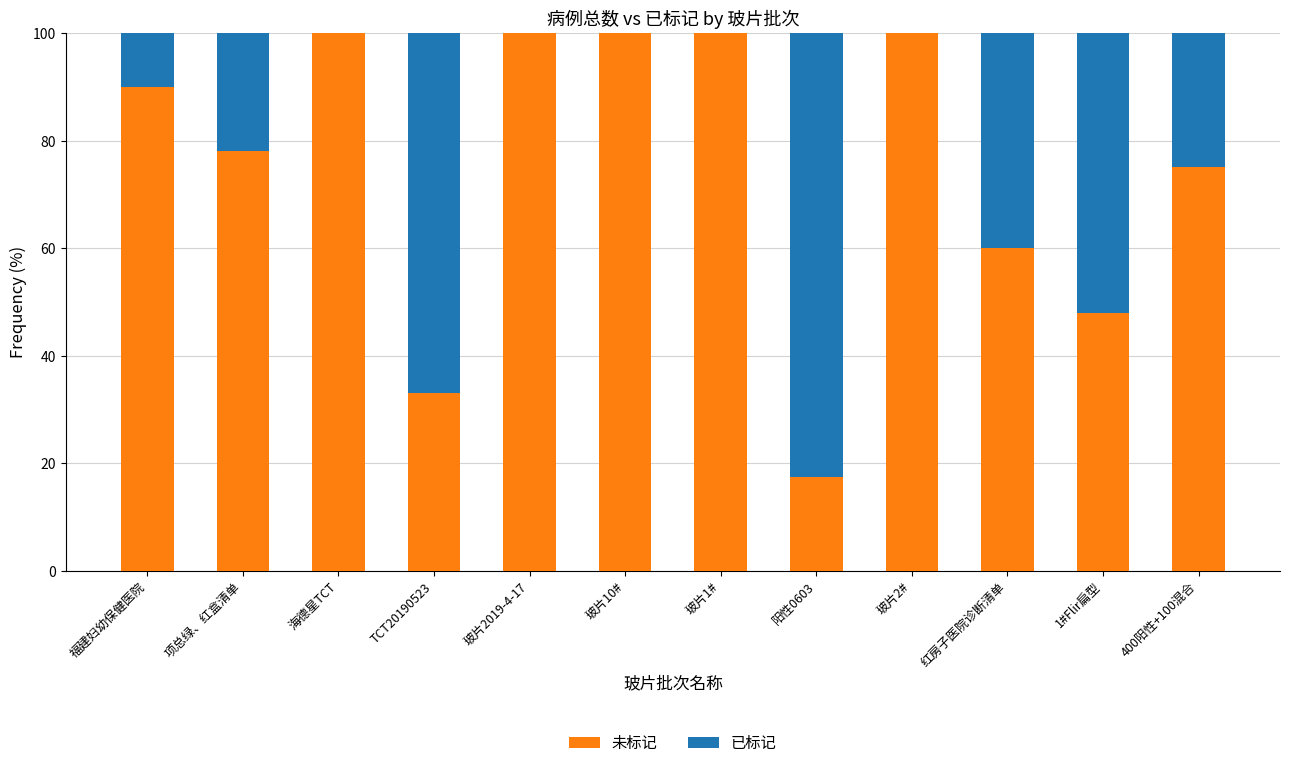

Reading right to left, transcribe the values for 未标记.

400阳性+100混合=75.2	1#Flir扁型=48.0	红房子医院诊断清单=60.0	玻片2#=100.0	阳性0603=17.5	玻片1#=100.0	玻片10#=100.0	玻片2019-4-17=100.0	TCT20190523=33.0	海德星TCT=100.0	项总绿、红盒清单=78.1	福建妇幼保健医院=90.0